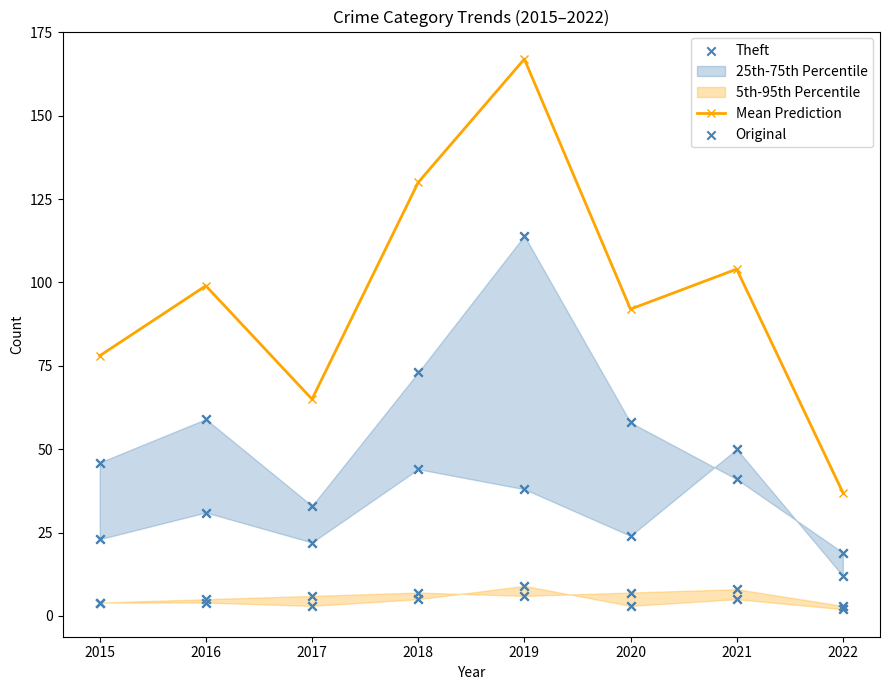

Which series contains the lowest Y value?

Aggravated Assault